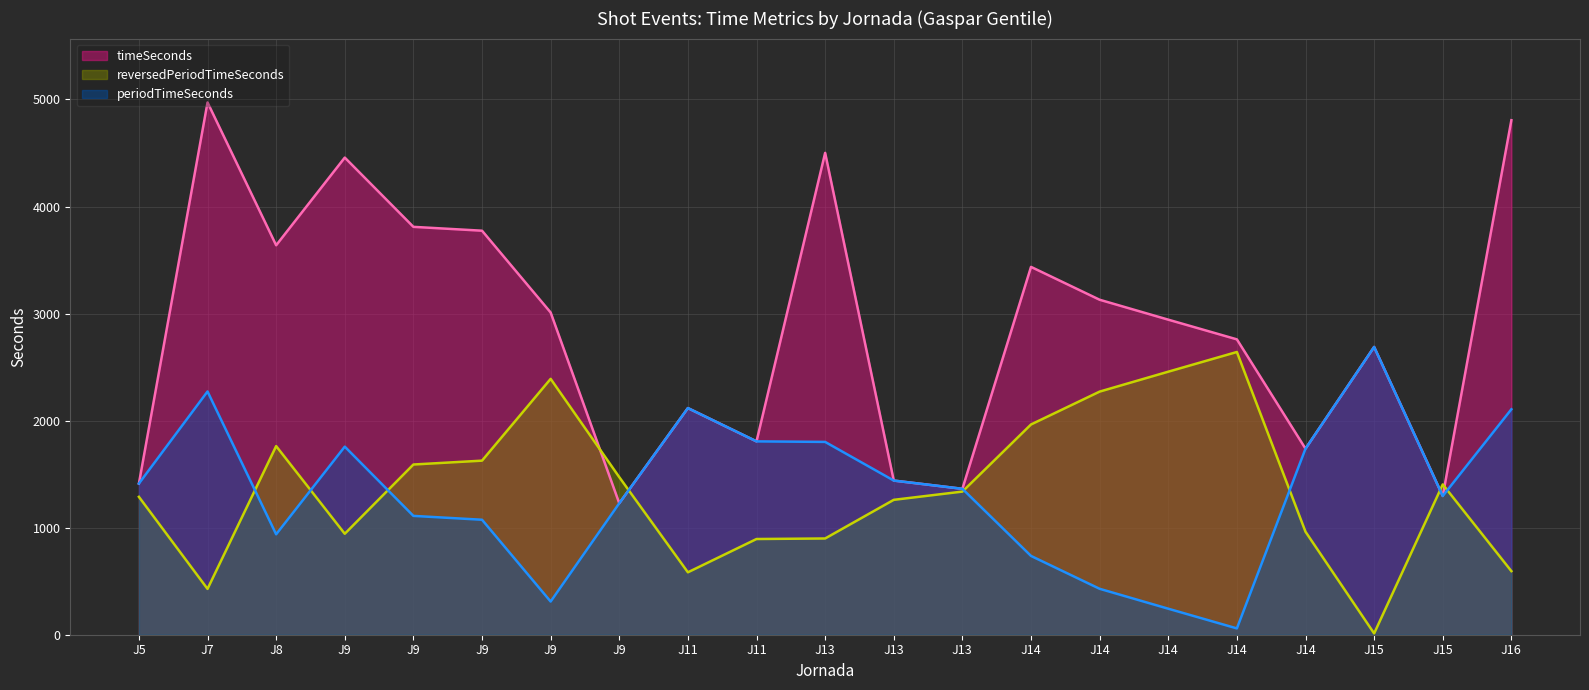

What is the difference between the maximum and minimum values in the reversedPeriodTimeSeconds series?

2629